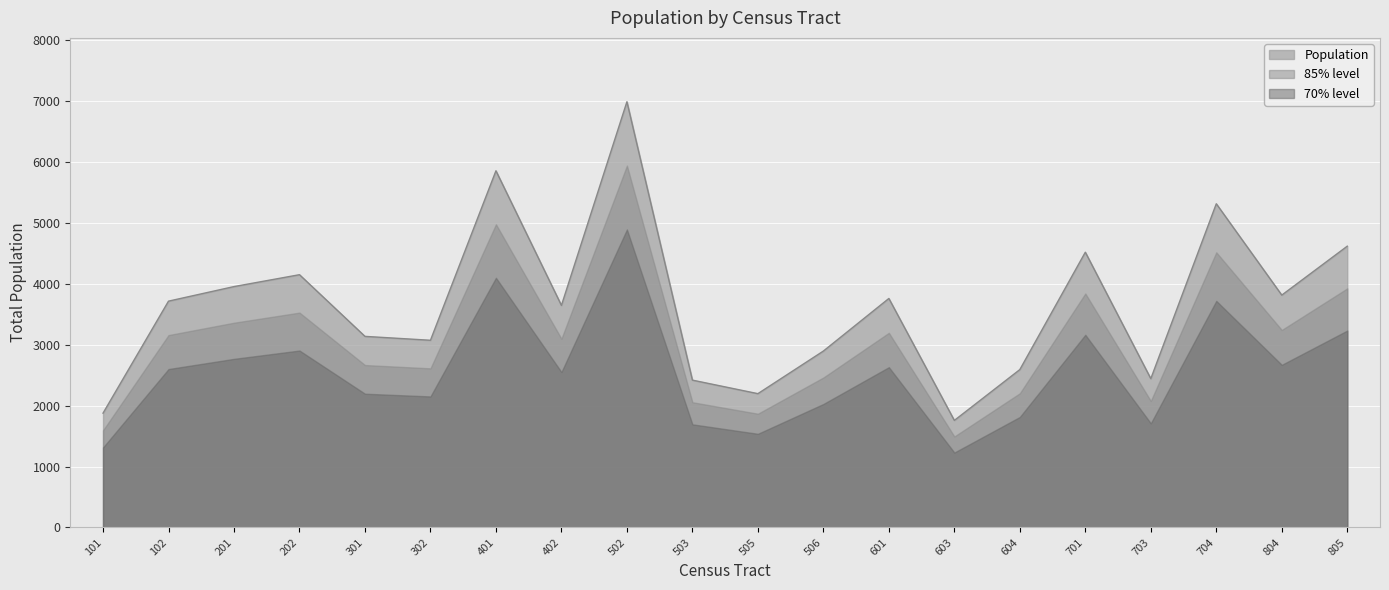

Which category has the highest value across all series?

502